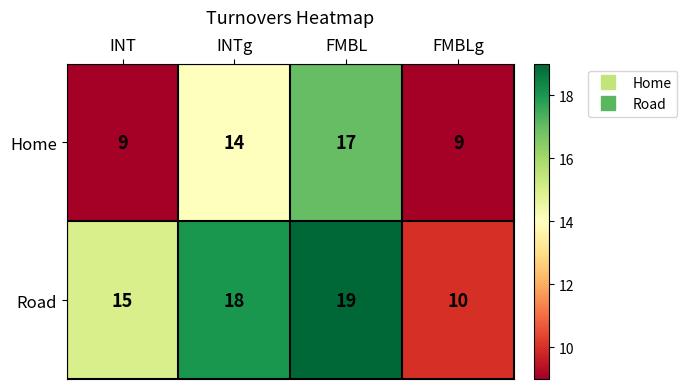

Reading left to right, extract all data points from this chart.

Home: 9	14	17	9
Road: 15	18	19	10